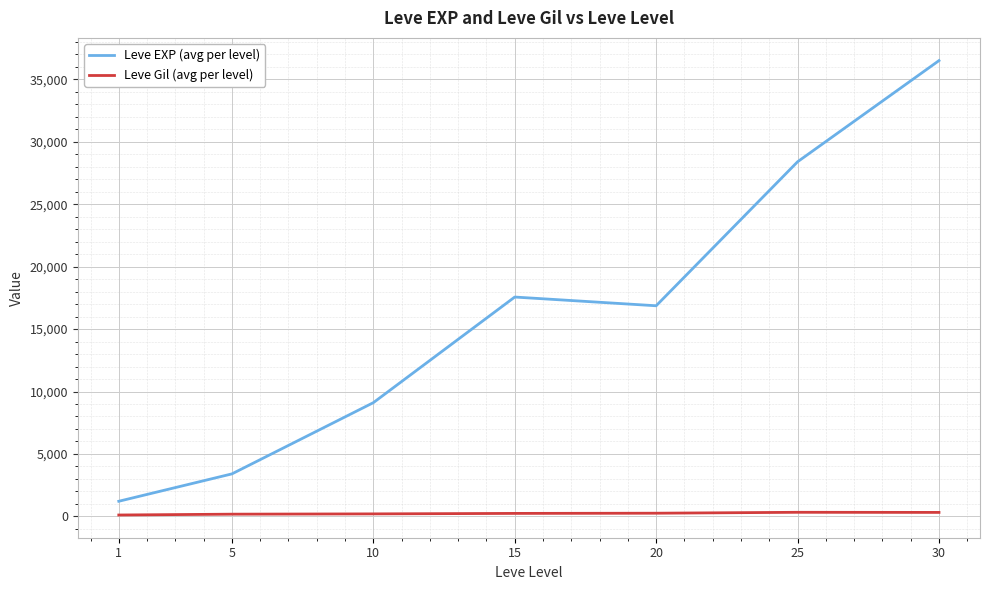

True or false: Leve EXP (avg per level) and Leve Gil (avg per level) intersect in this chart.

False